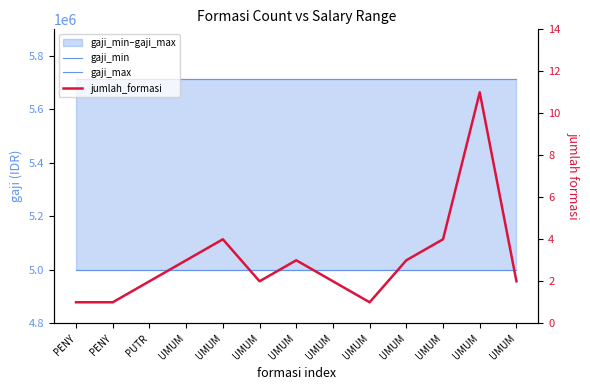

Does the chart have visible grid lines?

No